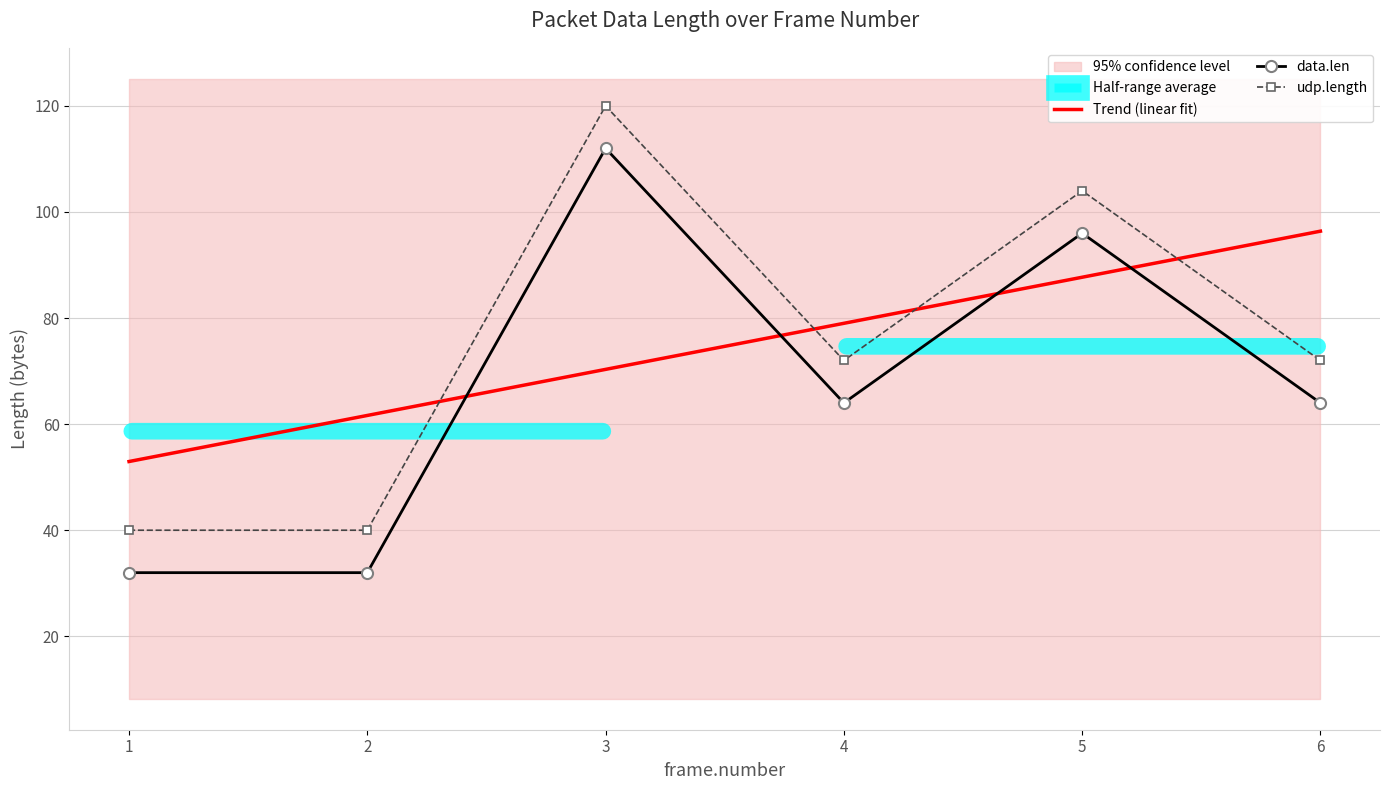

Reading right to left, what are all the values shown in this chart?

Trend (linear fit): 96.4	87.7	79.0	70.3	61.6	53.0
data.len: 64.0	96.0	64.0	112.0	32.0	32.0
udp.length: 72.0	104.0	72.0	120.0	40.0	40.0